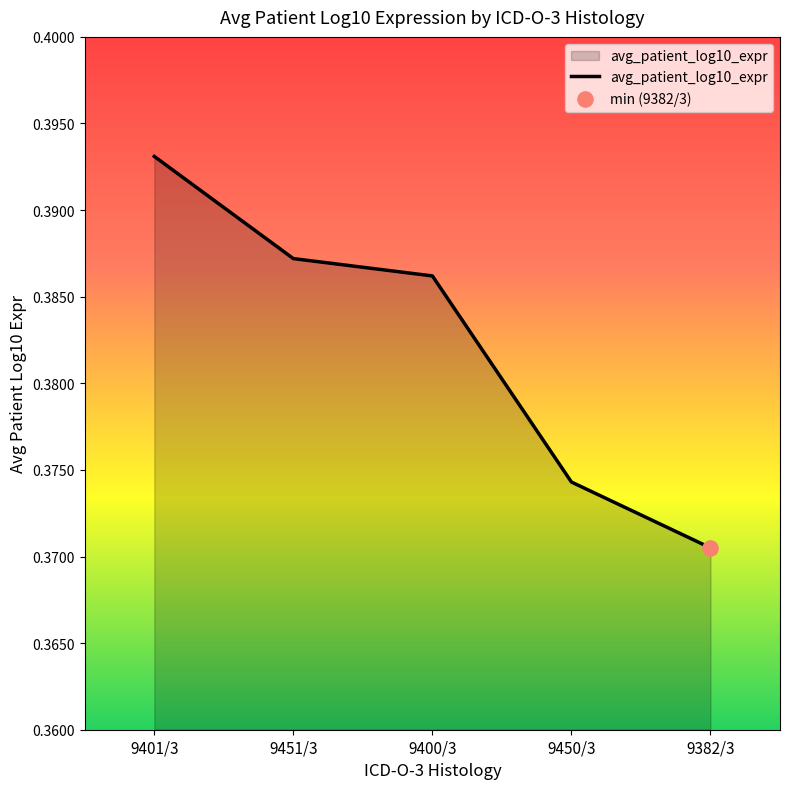

Which has a higher value, 9451/3 or 9400/3?

9451/3